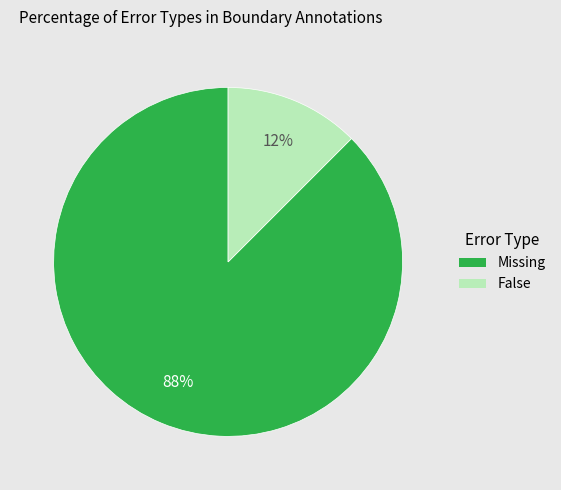

To the nearest percent, what is the combined percentage of Missing and False?

100%